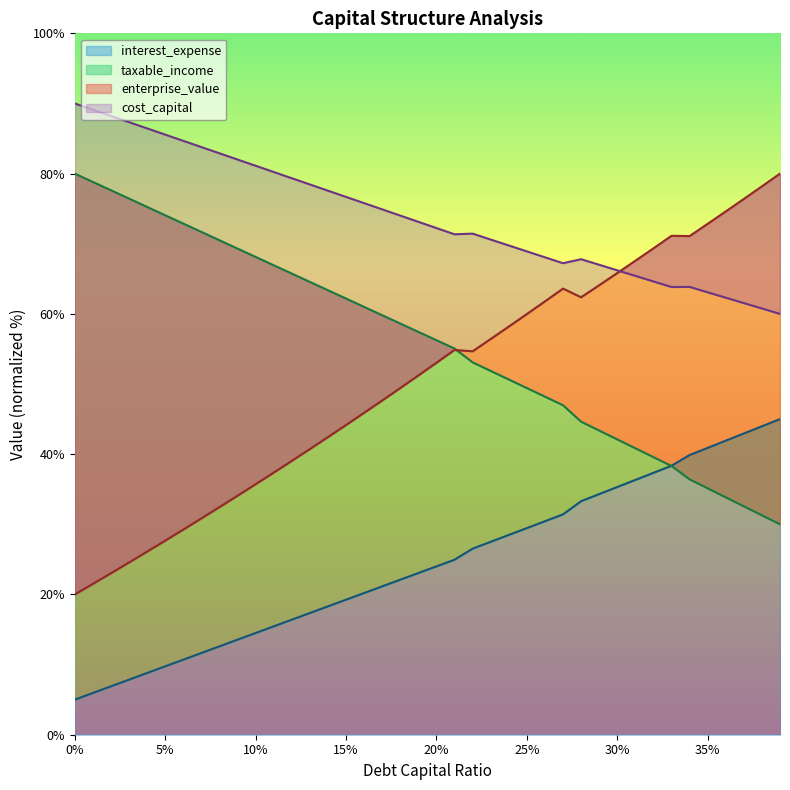

True or false: enterprise_value and cost_capital intersect in this chart.

True